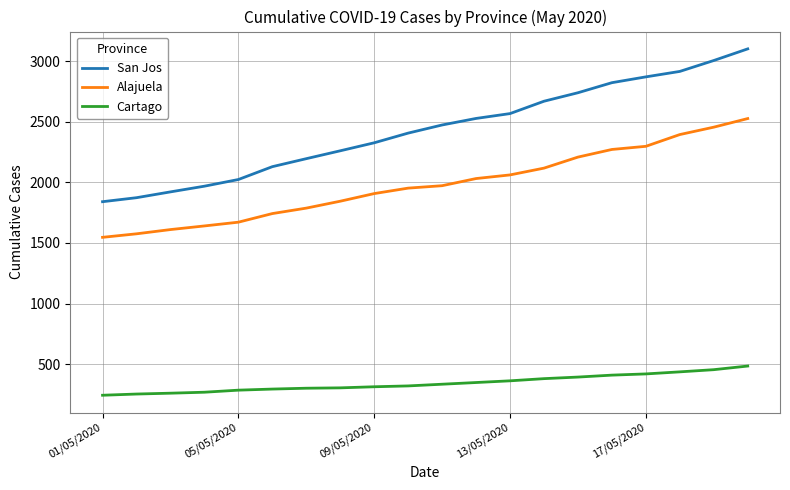

Rank the series by their average value, from highest to lowest.

San Jos, Alajuela, Cartago